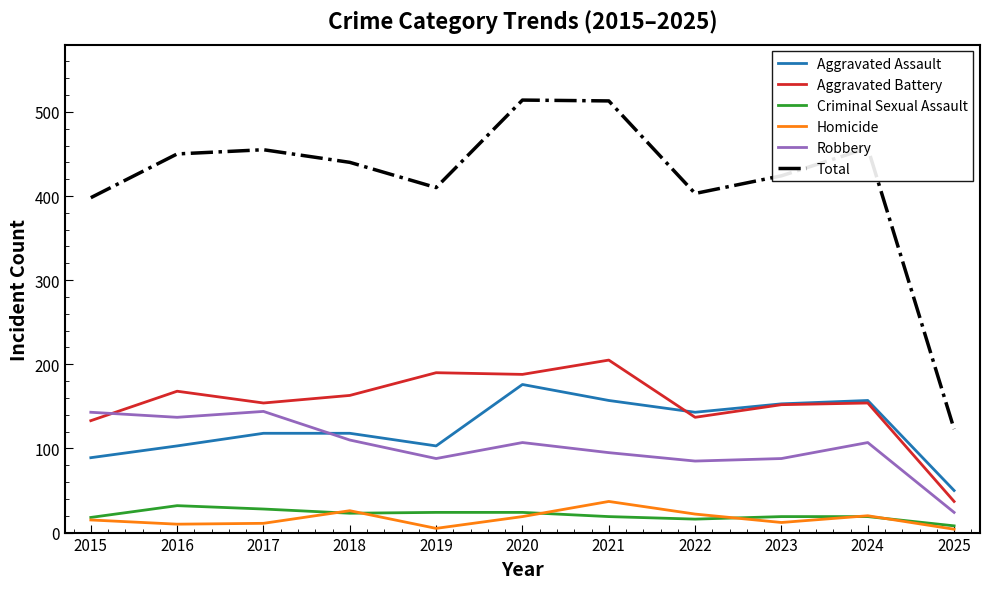

True or false: Homicide and Total intersect in this chart.

False